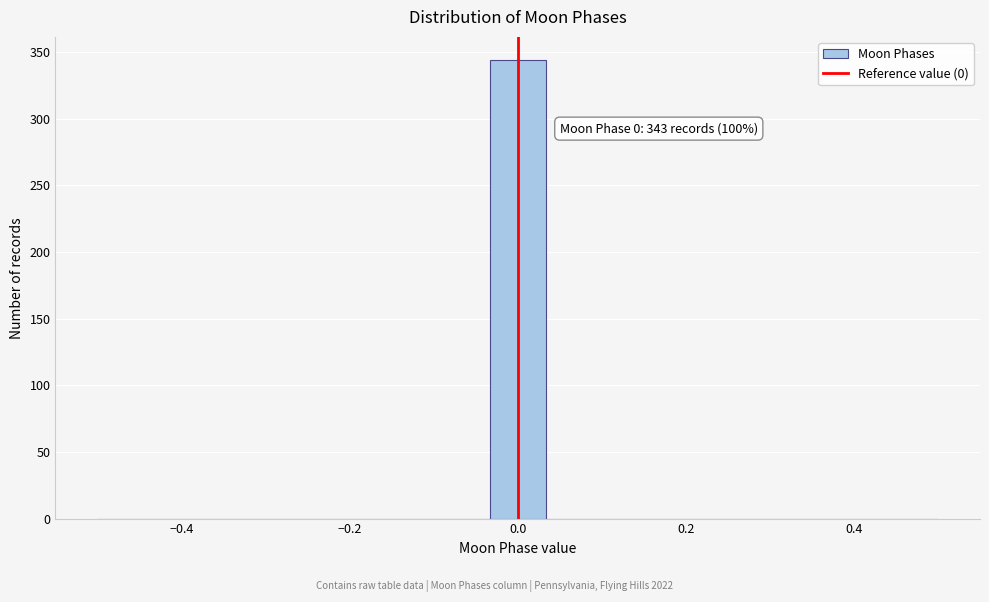

Around what value on the x-axis is the tallest bar? Give the approximate position of its centre, as read against the axis.

0.00